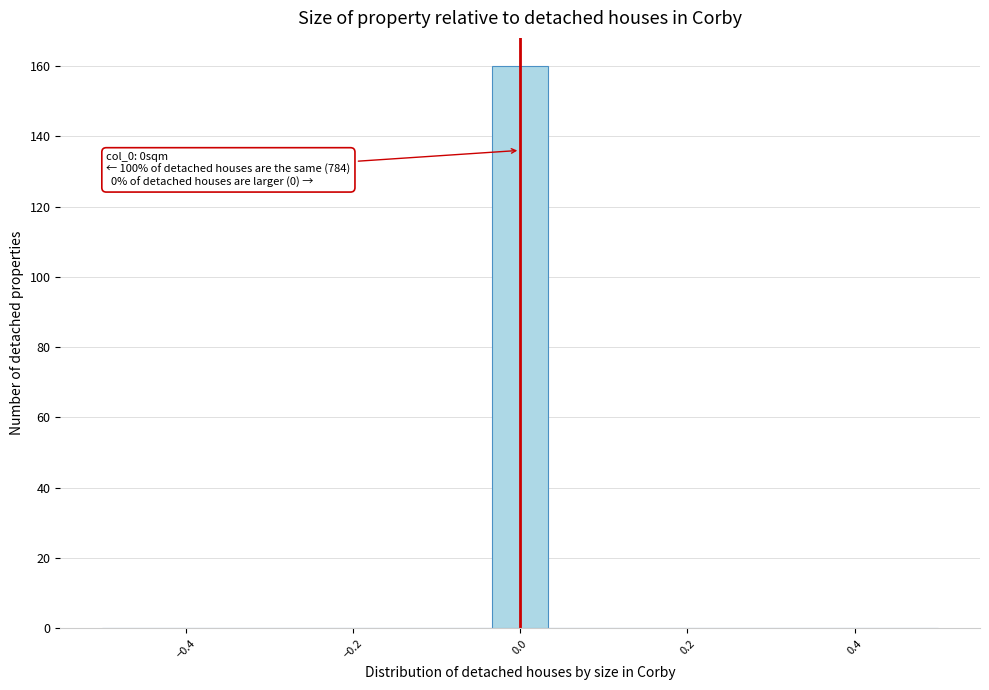

Around what value on the x-axis is the tallest bar? Give the approximate position of its centre, as read against the axis.

0.00